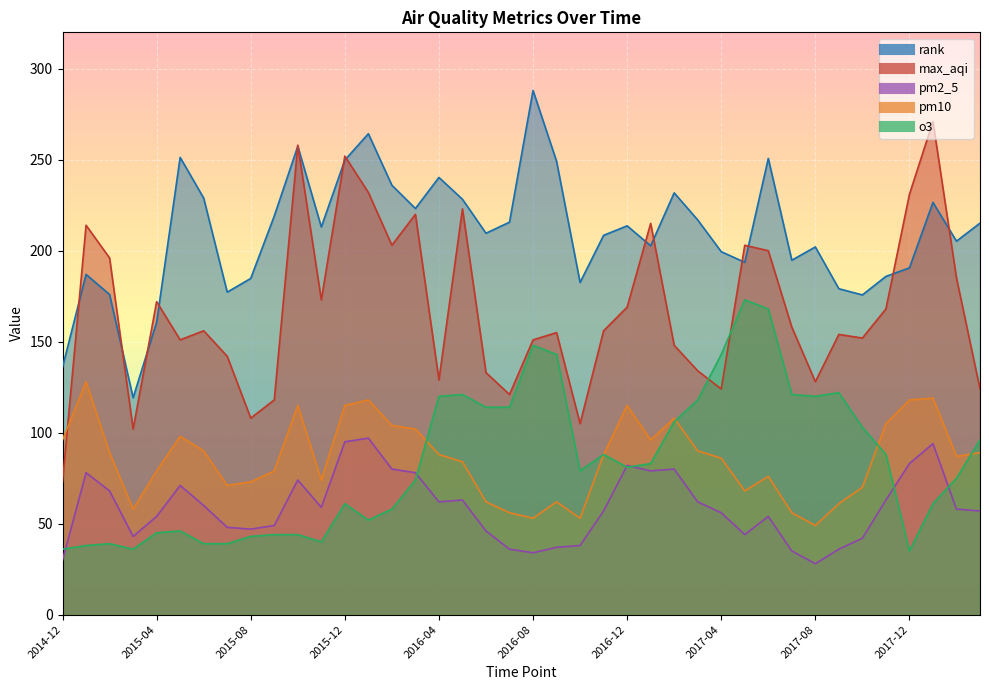

At which category is the sum across all series the highest?

2015-12